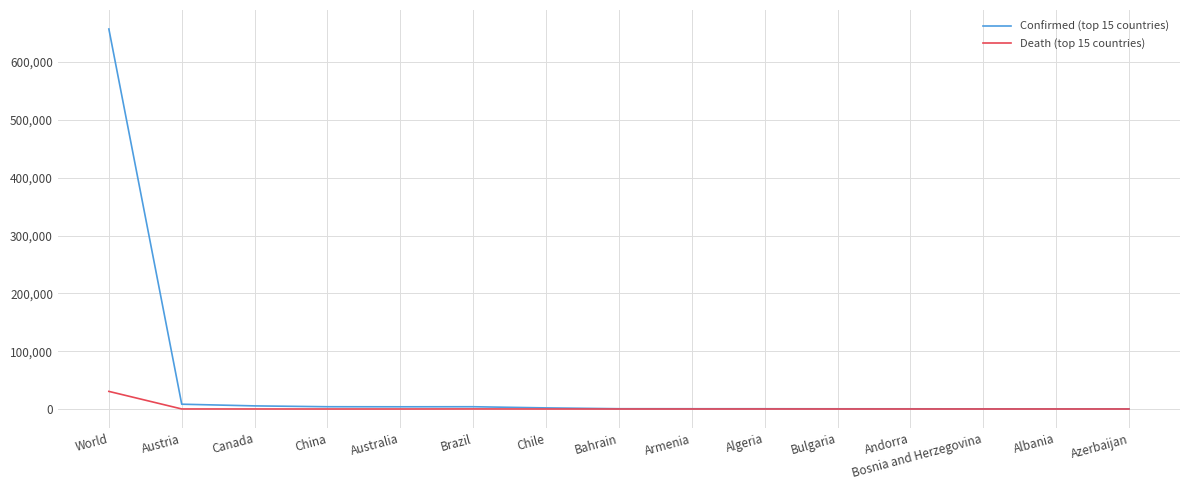

Does the chart display data point markers on the line(s)?

No